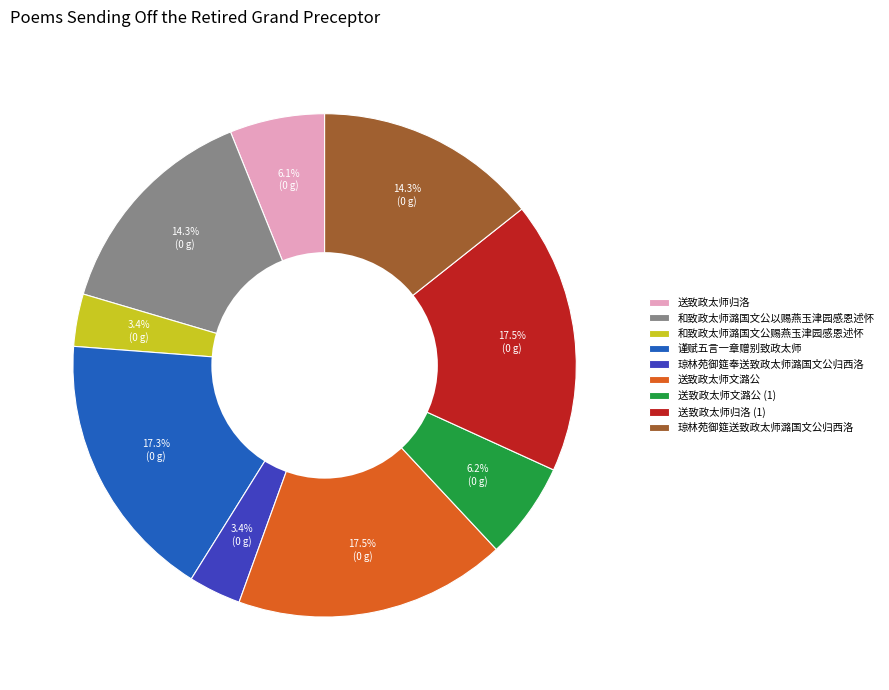

How many slices are in this pie chart?

9